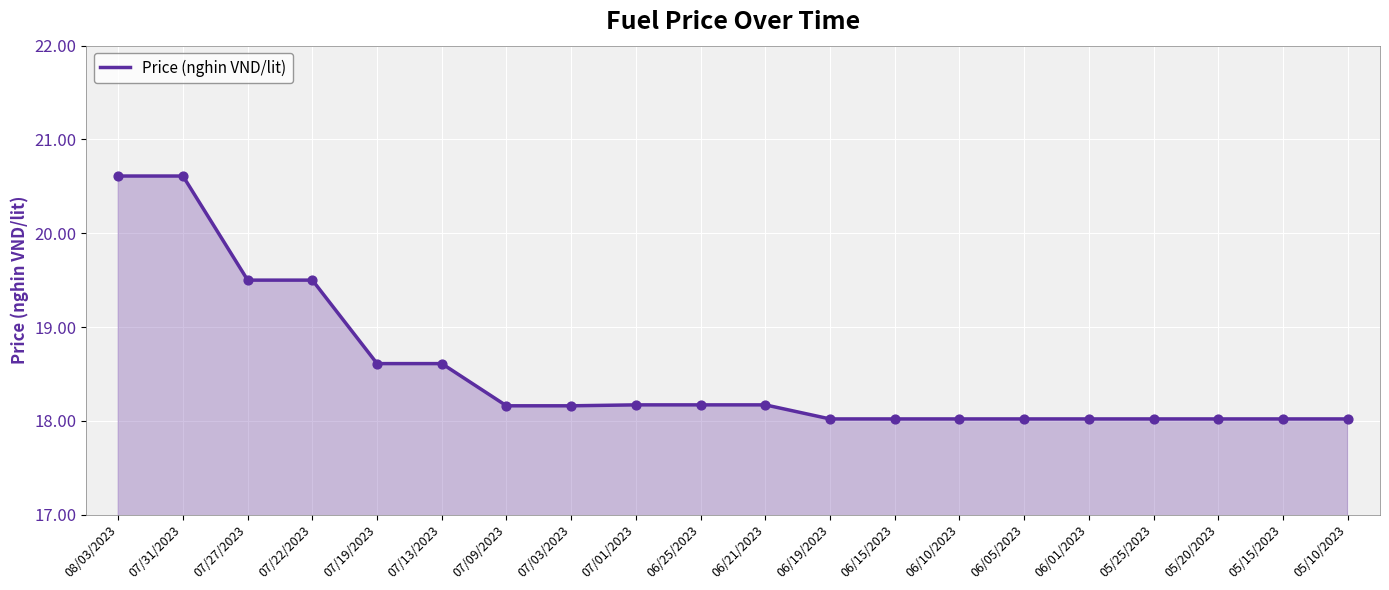

Which has a higher value, 07/19/2023 or 06/05/2023?

07/19/2023